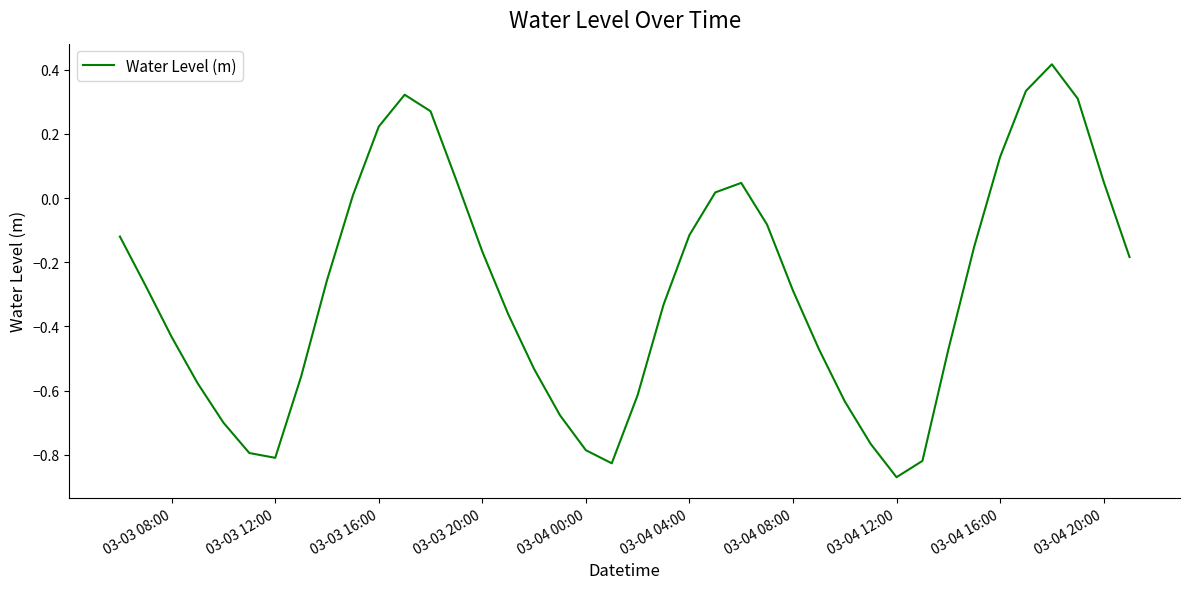

How many points are lower than both their immediate neighbors (excluding endpoints)?

3